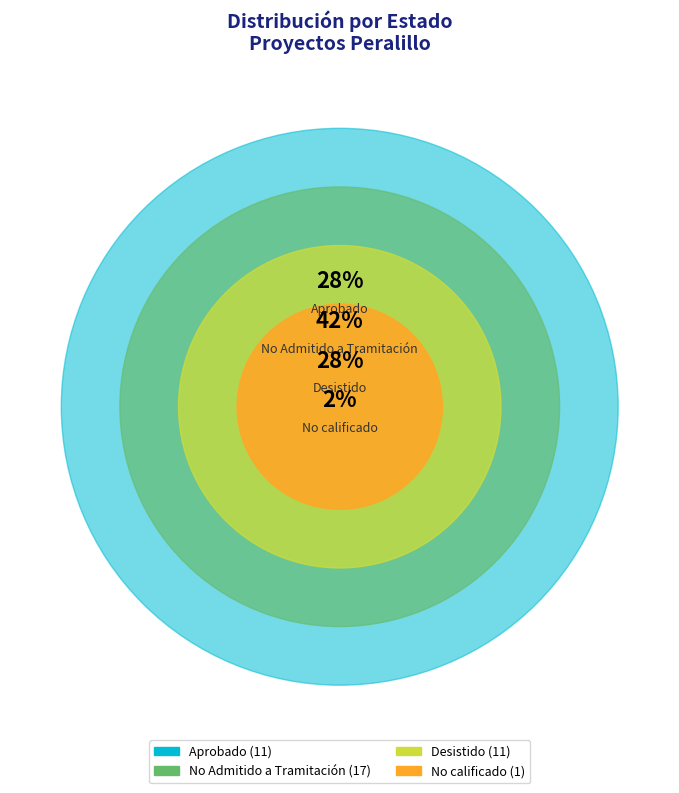

Is it true that EIA is 20% of the pie?

False